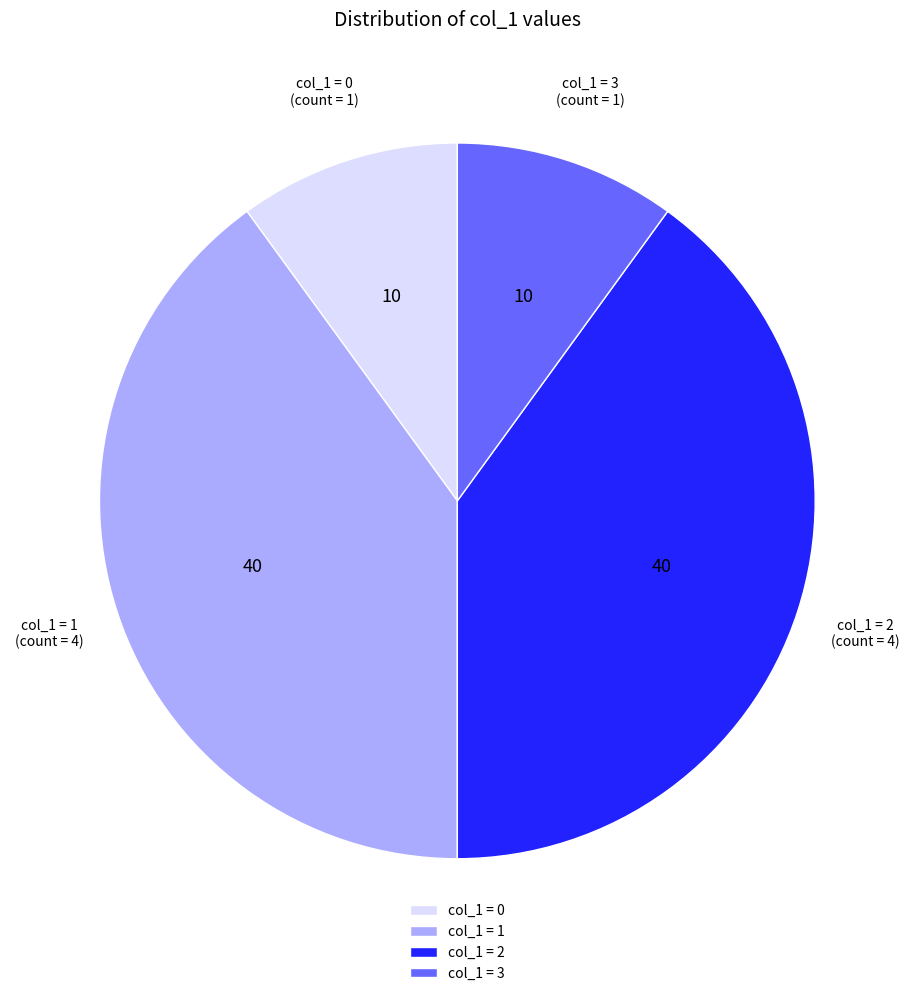

How many segments does this pie chart have?

4